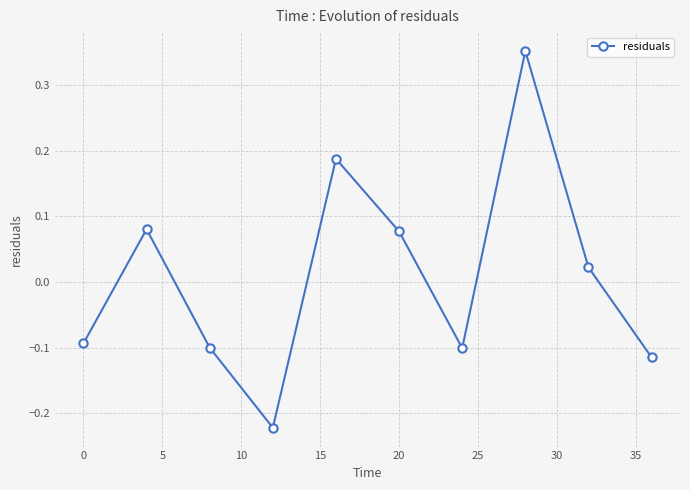

What is the difference between the second highest and second lowest values?

0.3